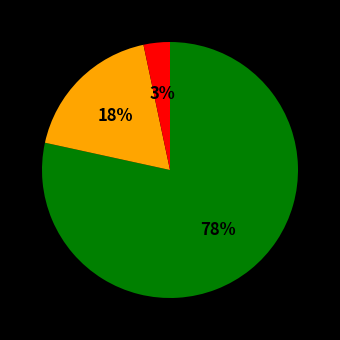

Is there any slice that represents more than half of the pie?

Yes